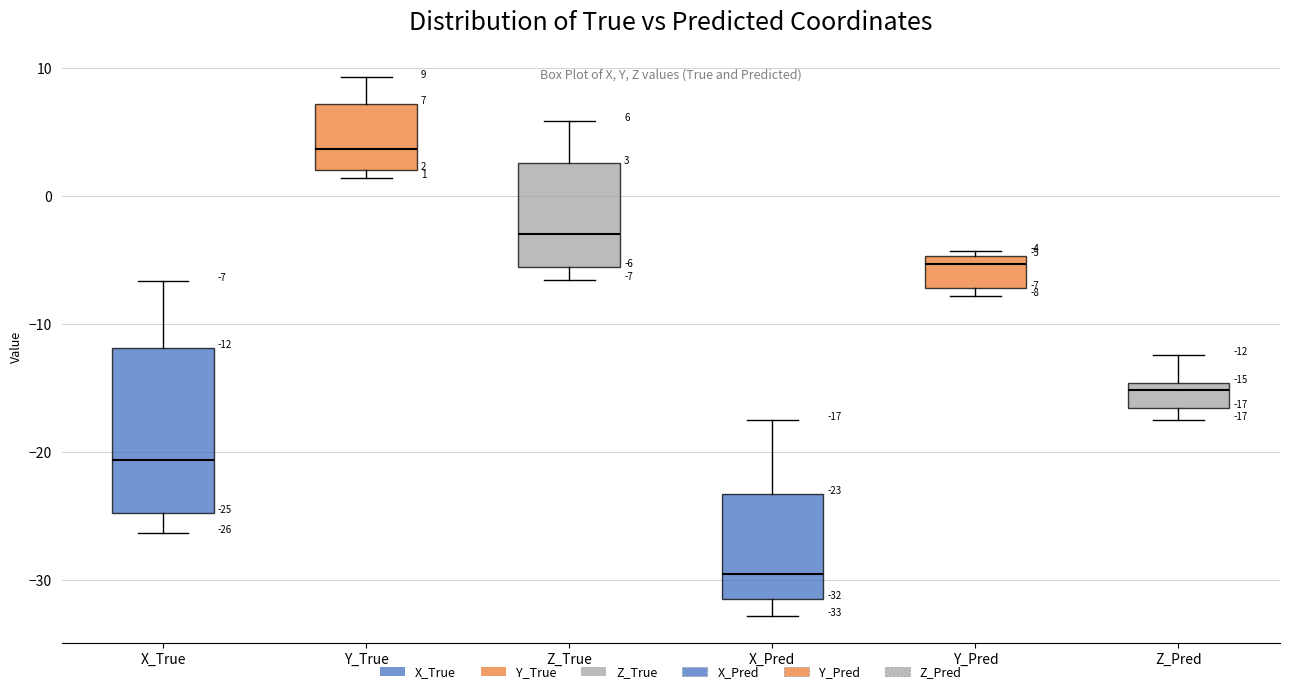

Comparing the boxes themselves (not the whiskers), which one is the tallest?

X_True